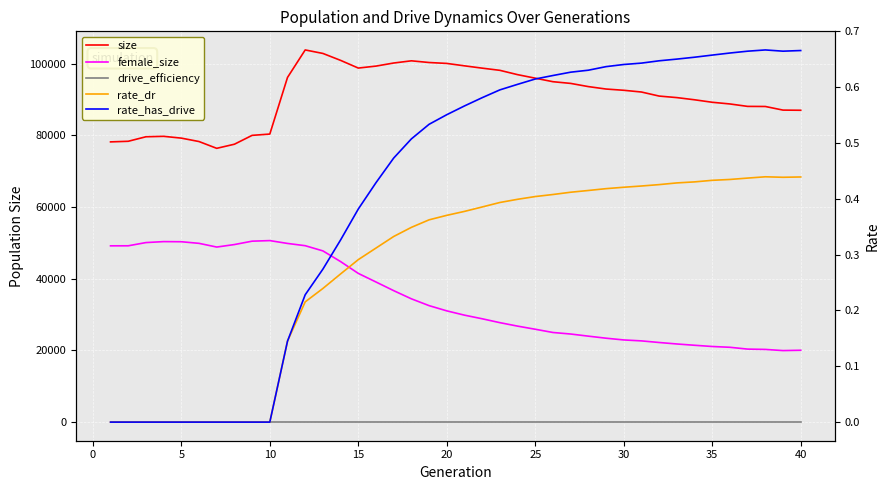

How many times do drive_efficiency and rate_has_drive cross each other?

1